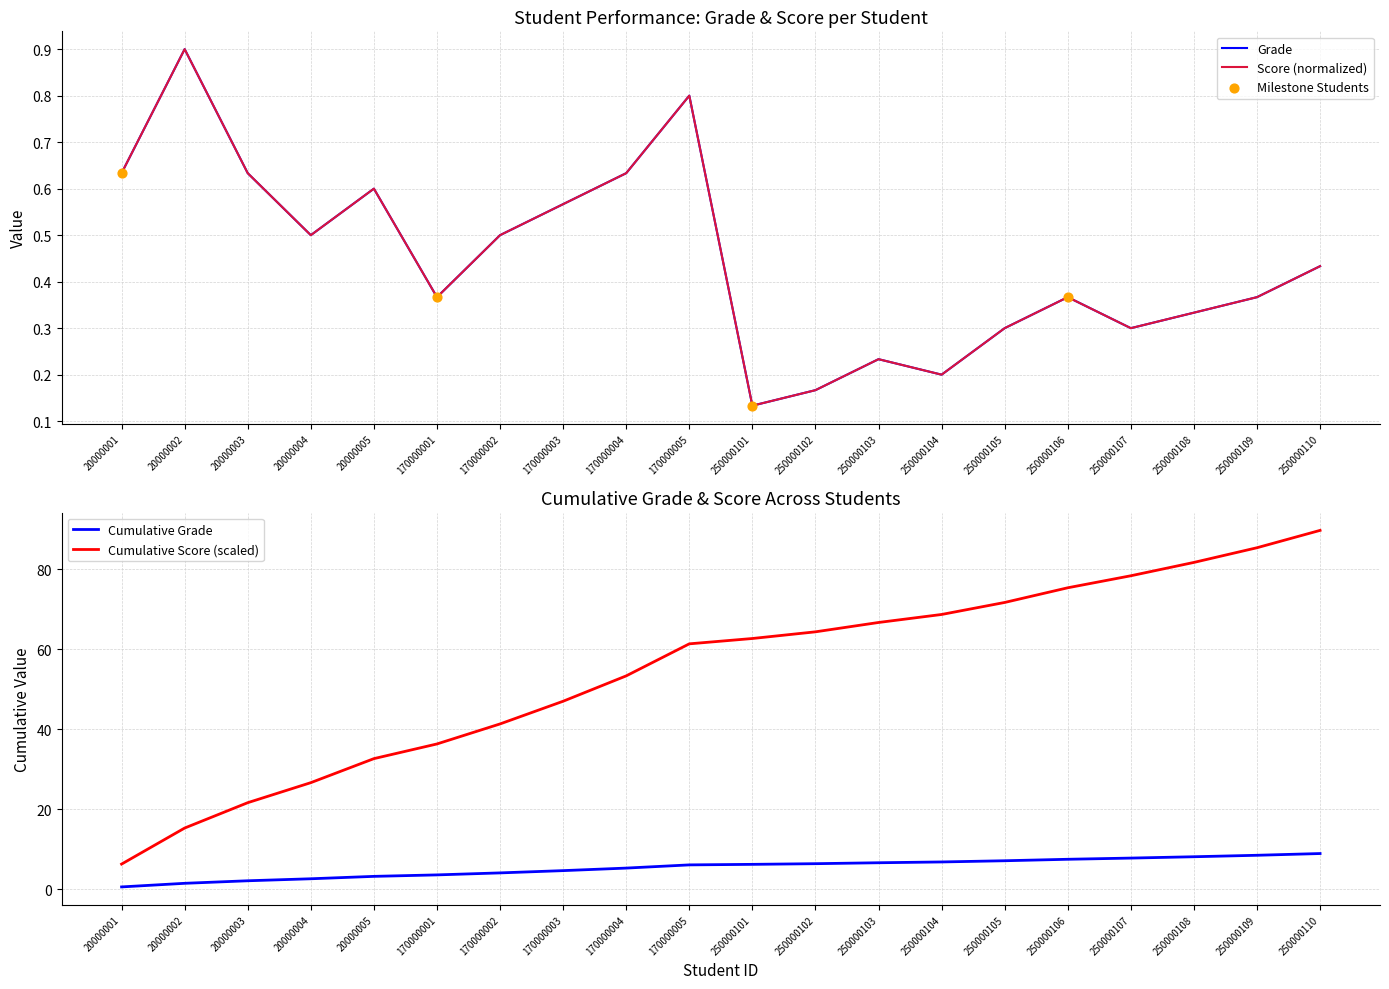

At which category is the sum across all series the highest?

20000002